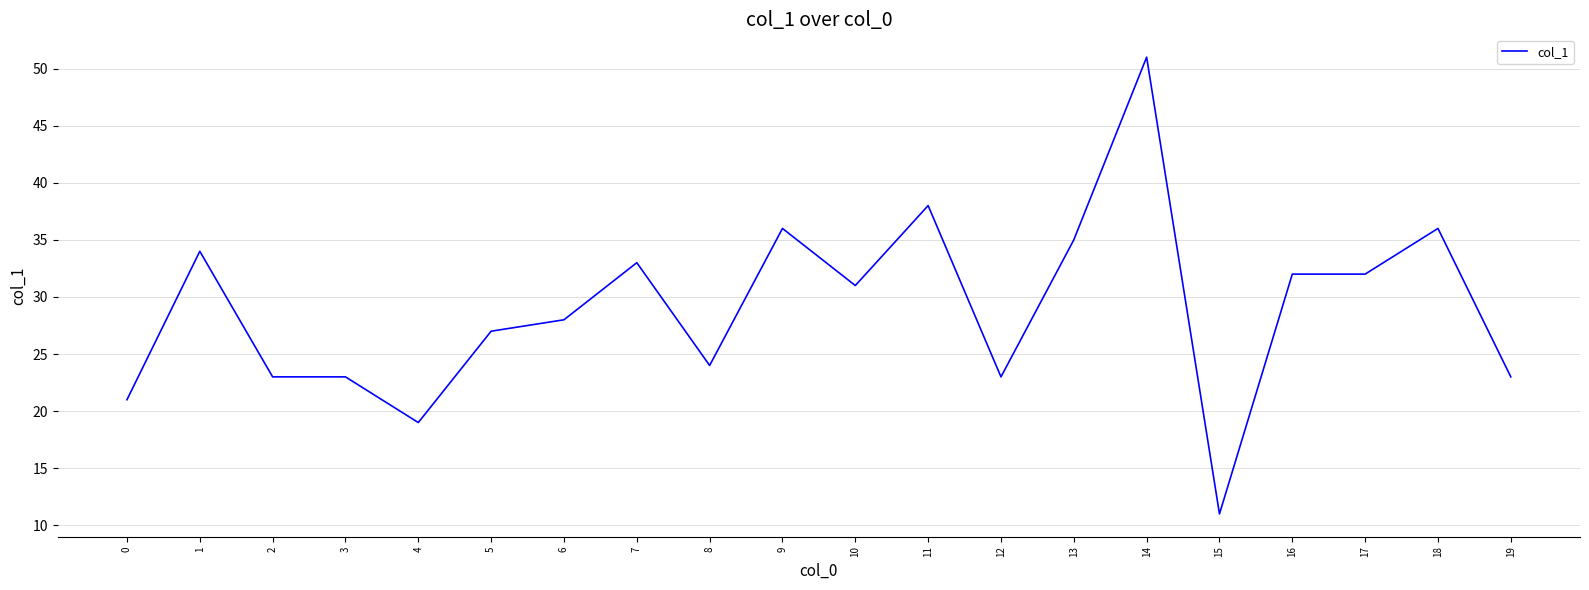

Where is the first local maximum?

1